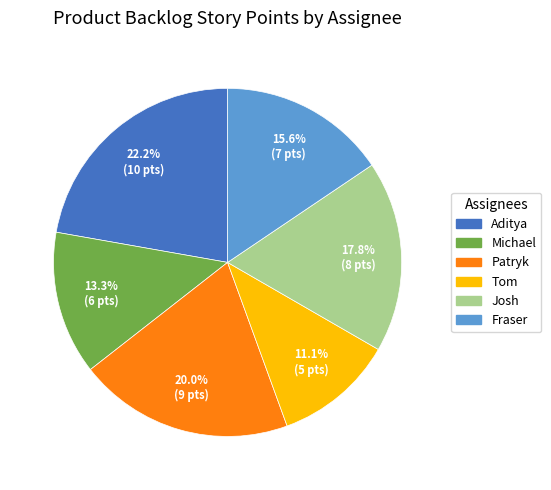

What is the ratio of the value at Michael to the value at Fraser?

0.9